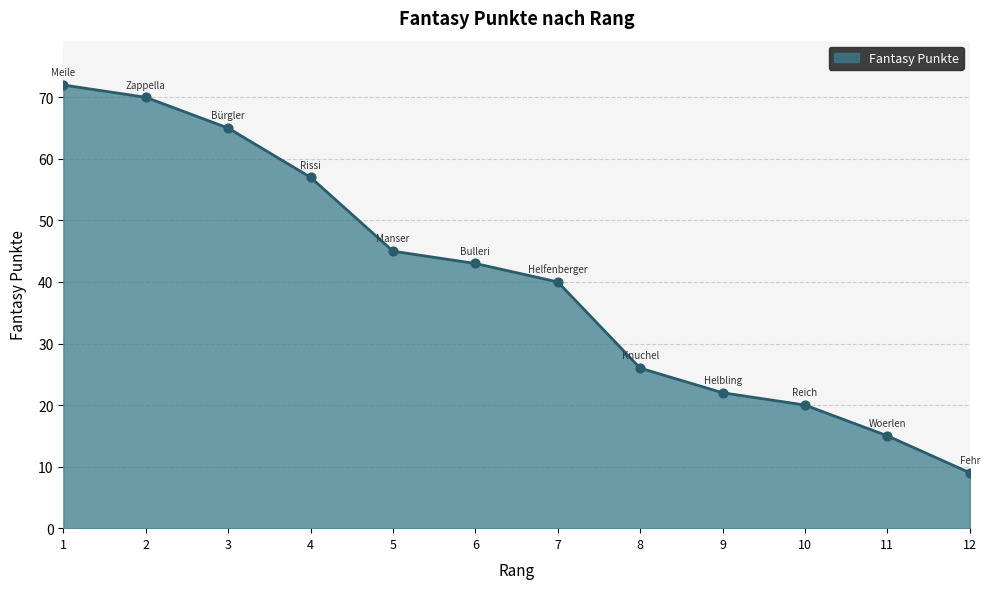

Which has a higher value, 7 or 9?

7